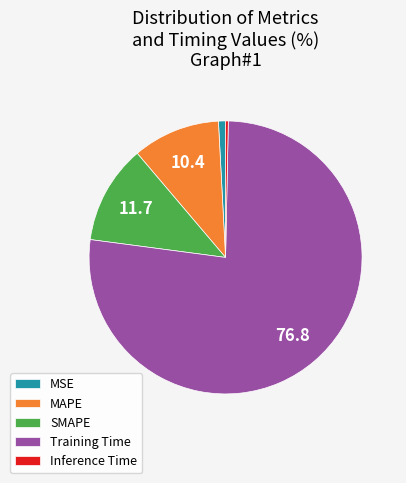

Which has a higher value, MSE or Training Time?

Training Time